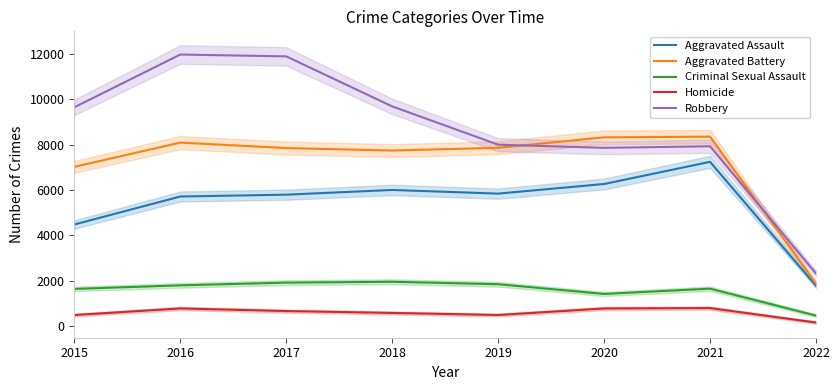

Where does the Aggravated Battery series first go above 7857?

2016